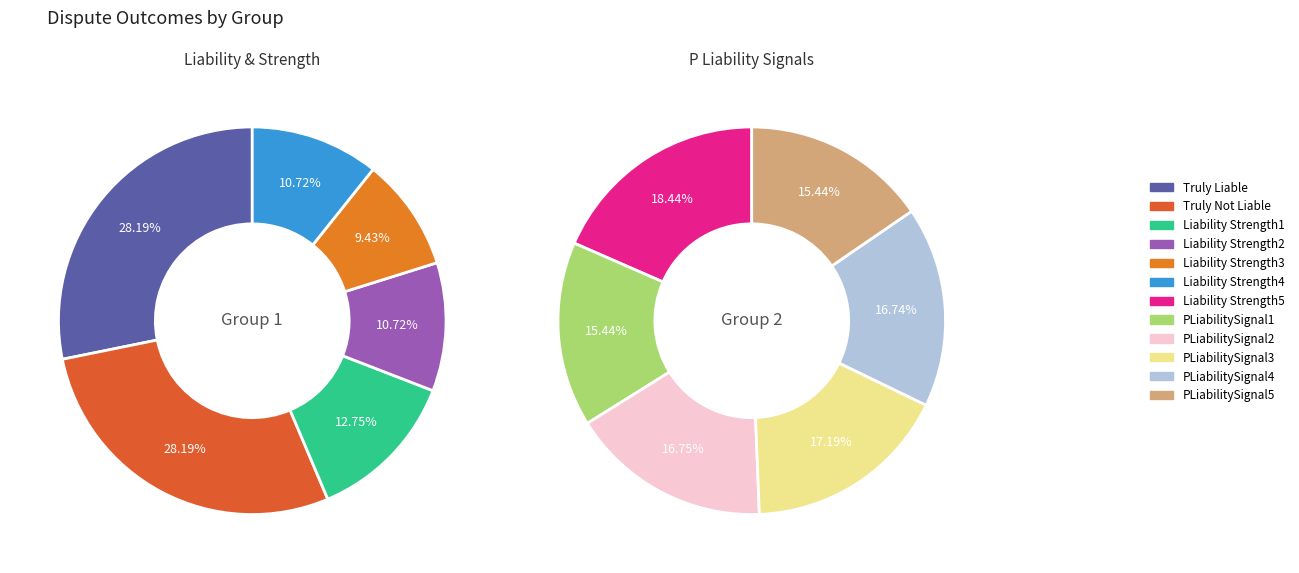

Count the number of slices in the pie.

12